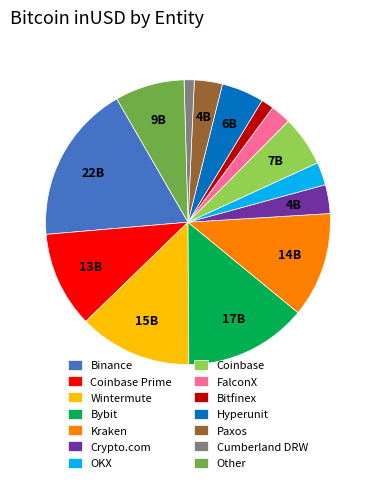

Which slice is the largest?

Binance